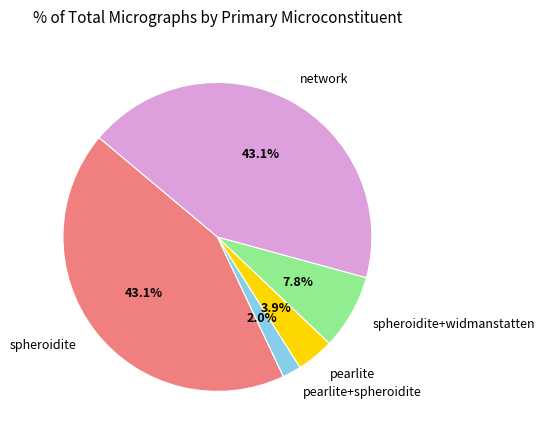

The network slice represents 4% of the pie. True or false?

False